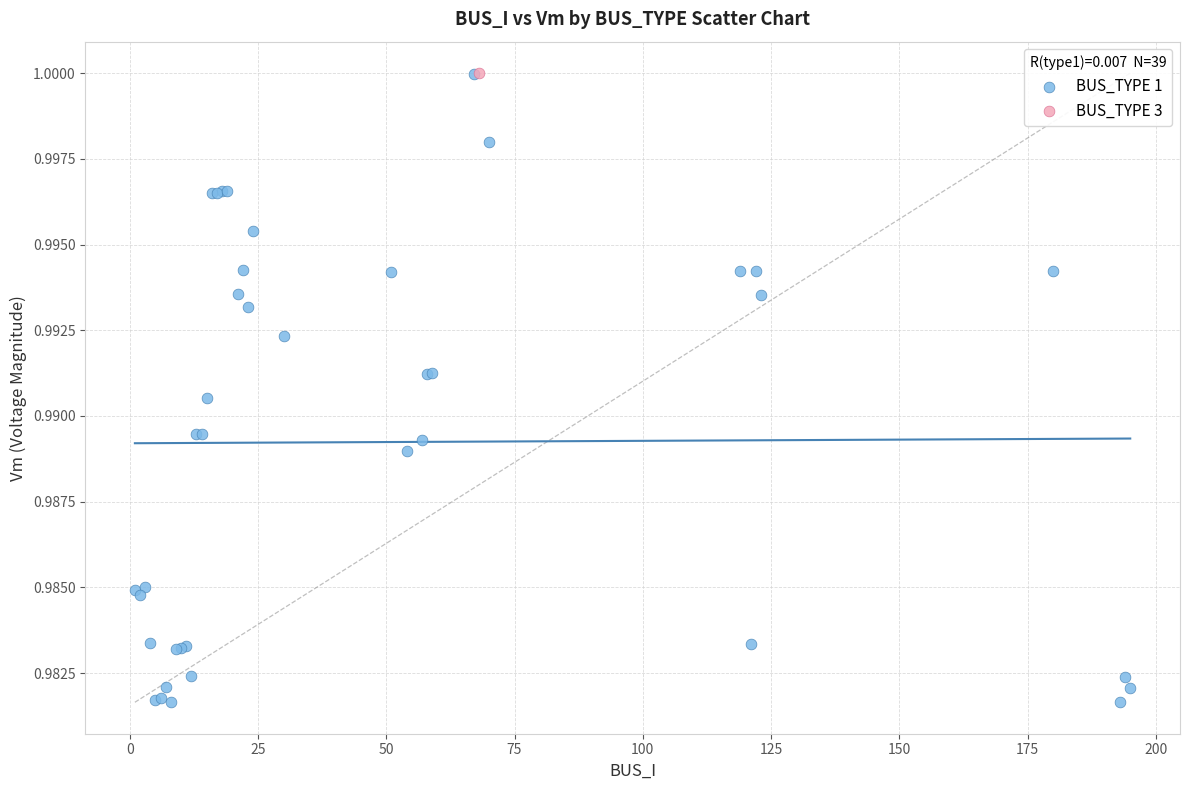

What are all the series names shown in the legend?

BUS_TYPE 1, BUS_TYPE 3